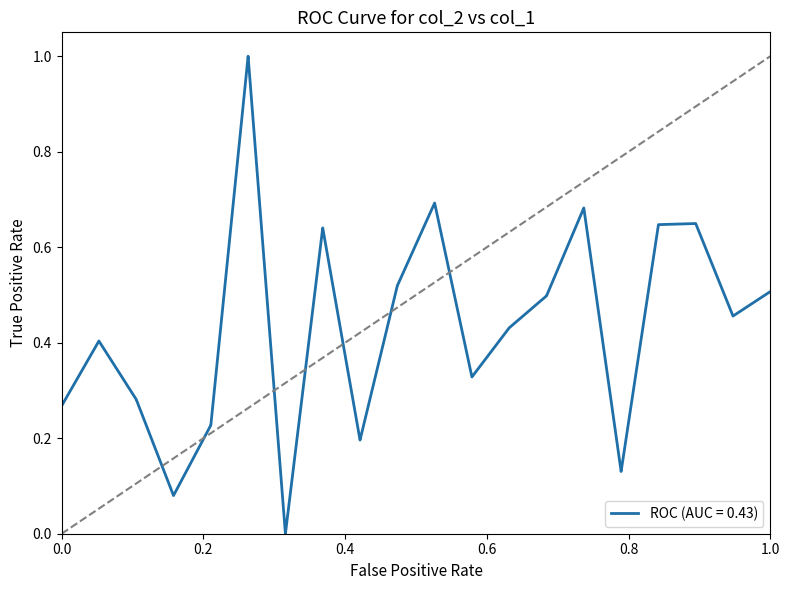

What is the difference between the maximum and minimum values?

1.0